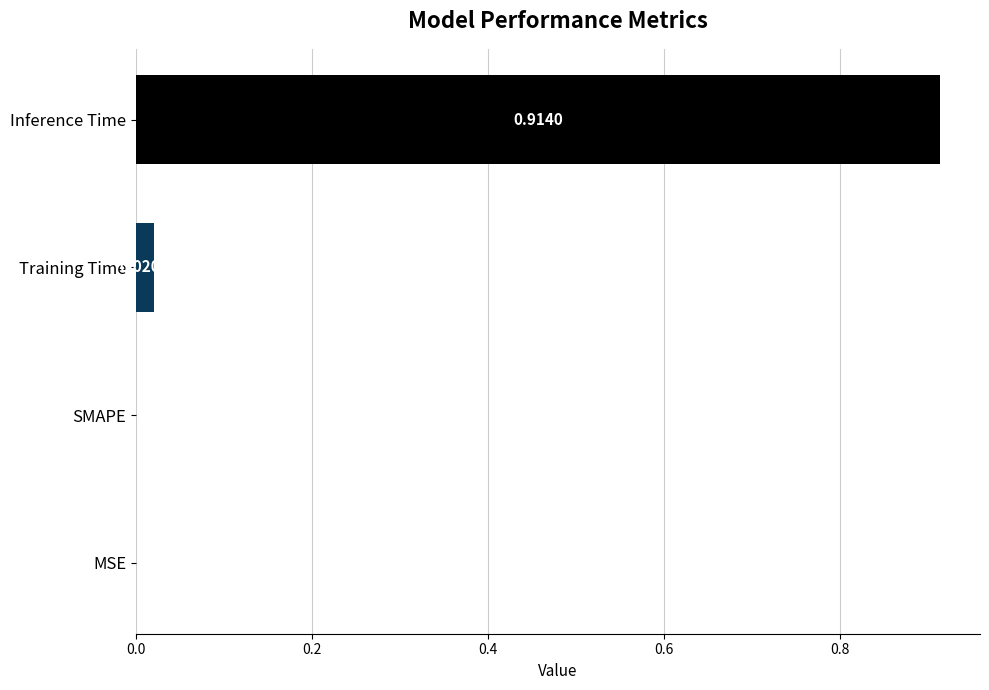

At which category does the chart reach its peak across all series?

Inference Time